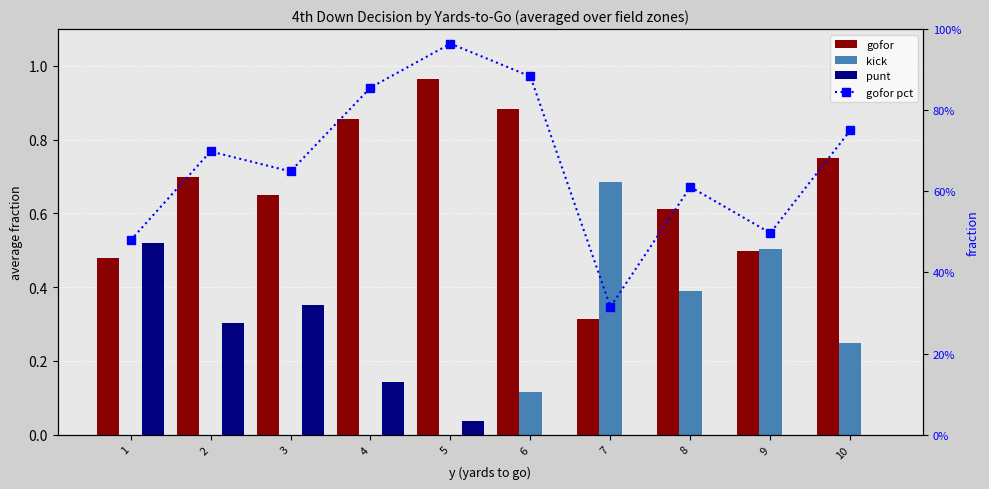

Which category has the highest value across all series?

5